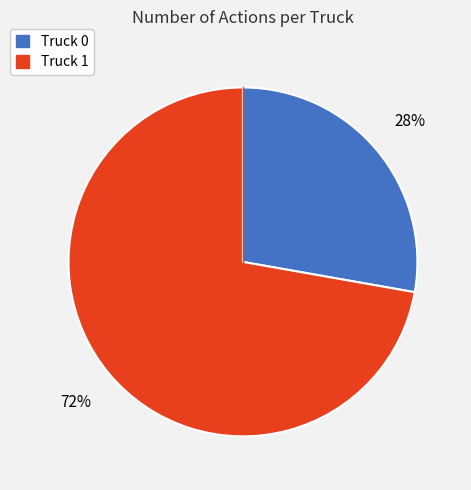

To the nearest percent, what is the difference between the Truck 1 and Truck 0 slice percentages?

44%